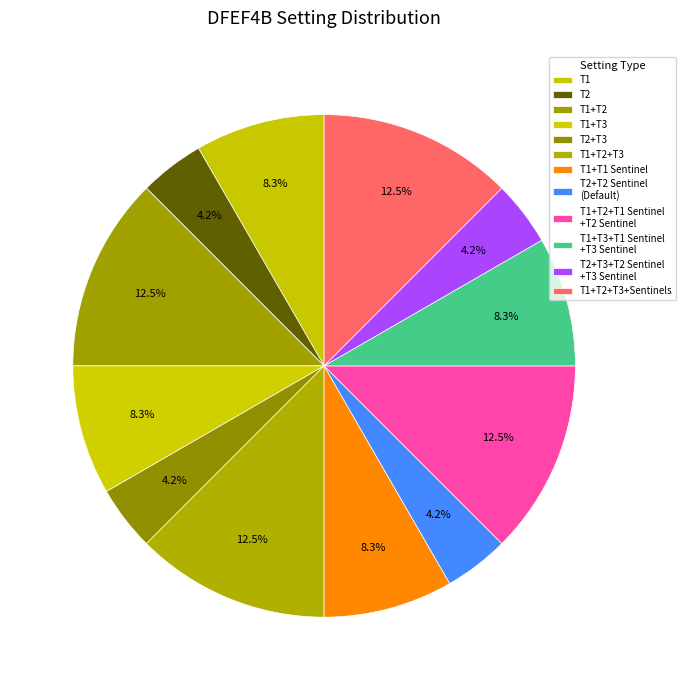

How many slices are in this pie chart?

12